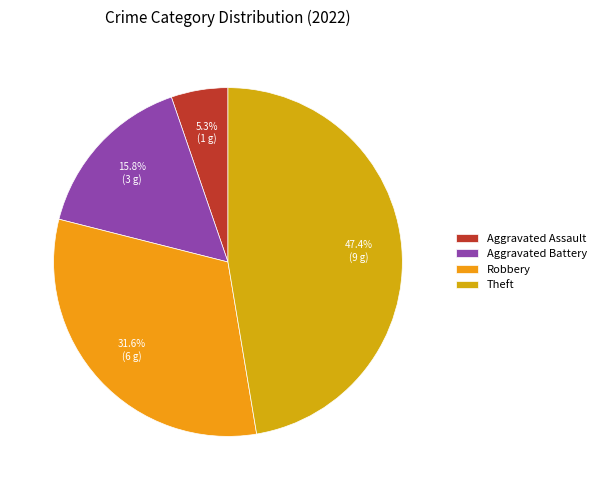

To the nearest percent, what is the difference between the largest and smallest slice percentages?

42%